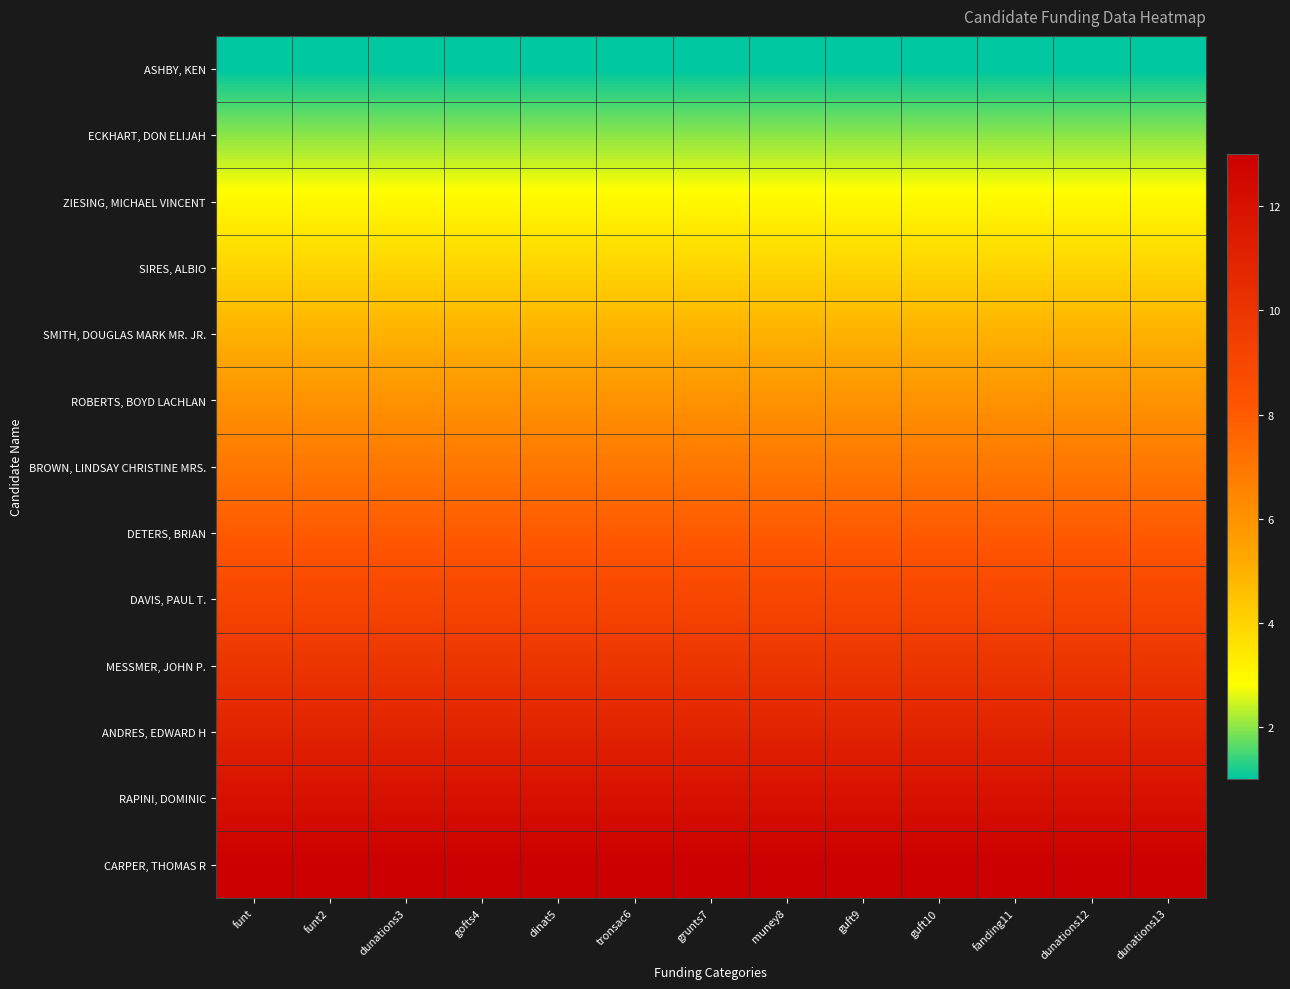

At which category is the sum across all series the highest?

funt